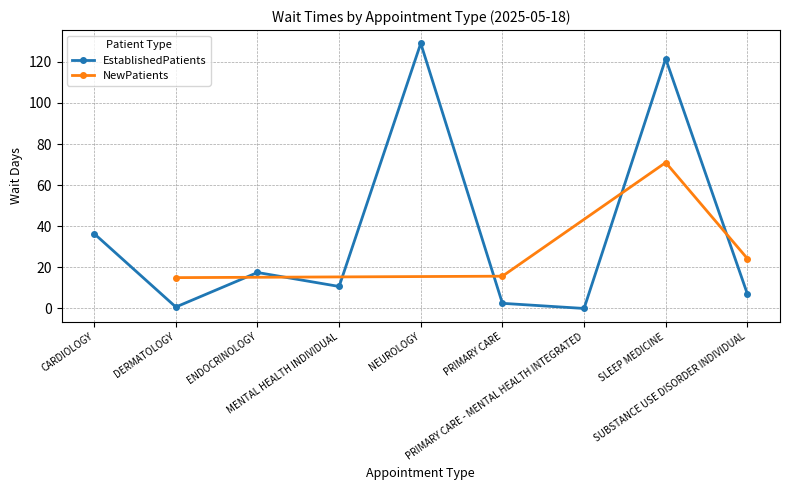

Does the chart have visible grid lines?

Yes